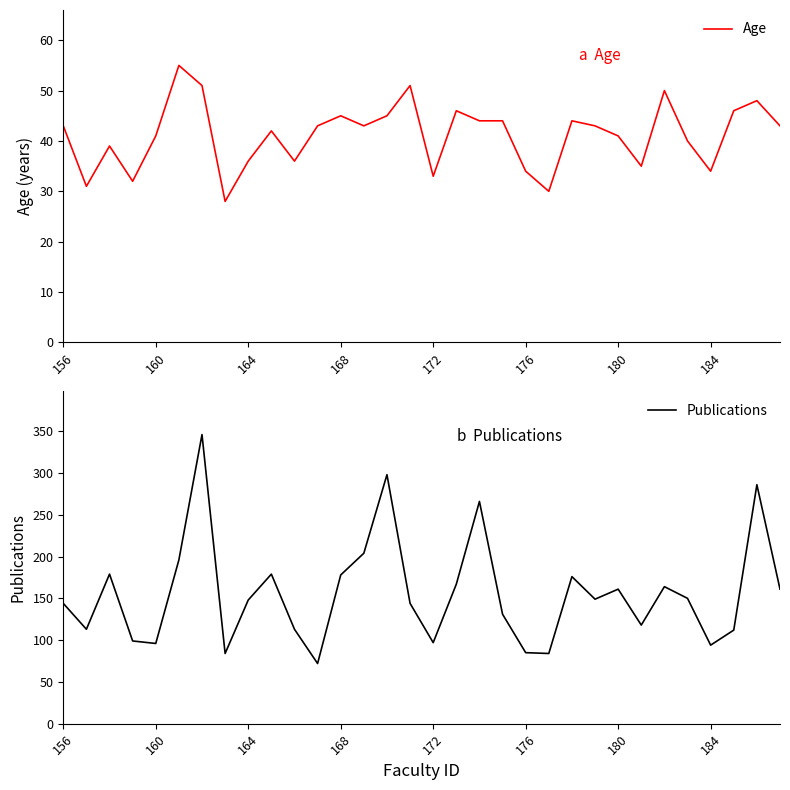

What is the minimum value for Age?

28